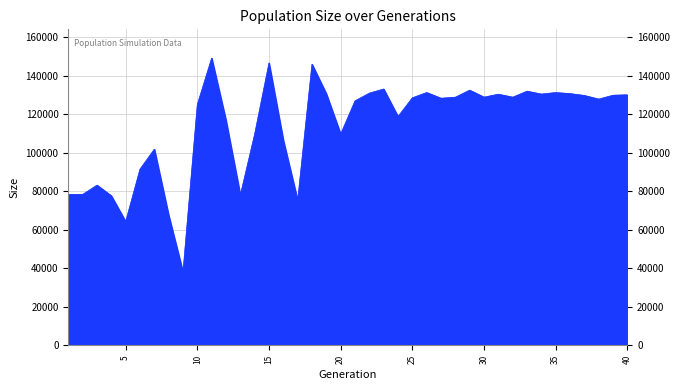

What is the maximum value shown in the chart?

149049